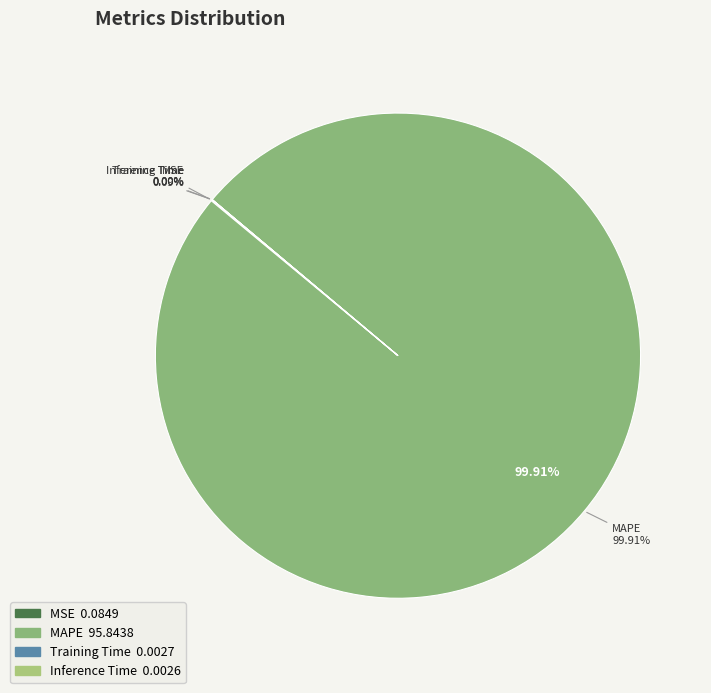

The Inference Time slice represents 0% of the pie. True or false?

True